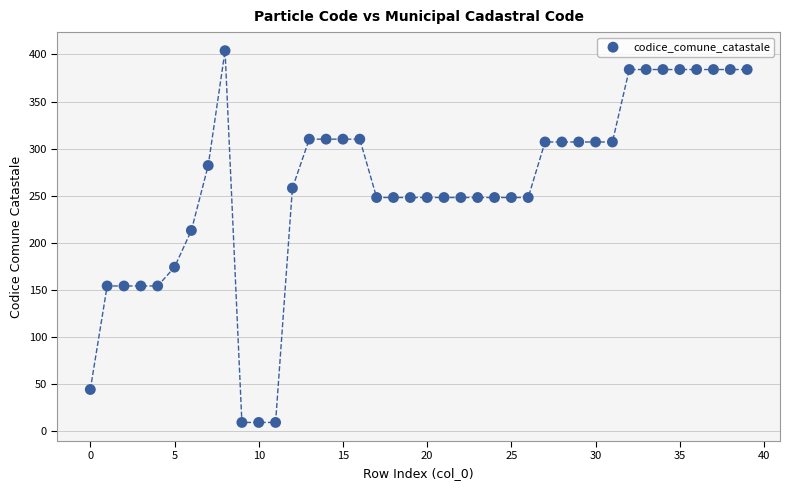

What is the range of Y values (max minus min)?

395